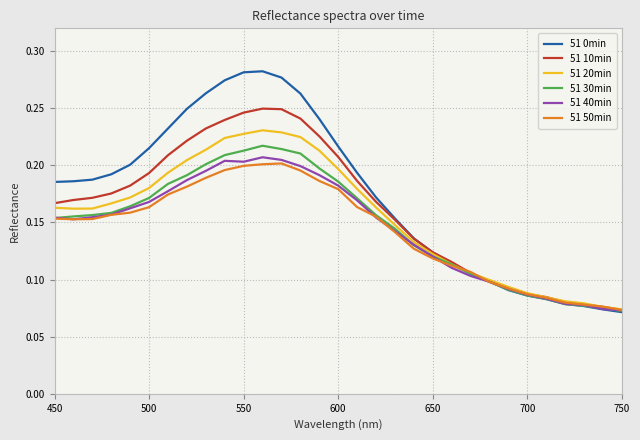

Which series has the largest range (max minus min)?

51 0min